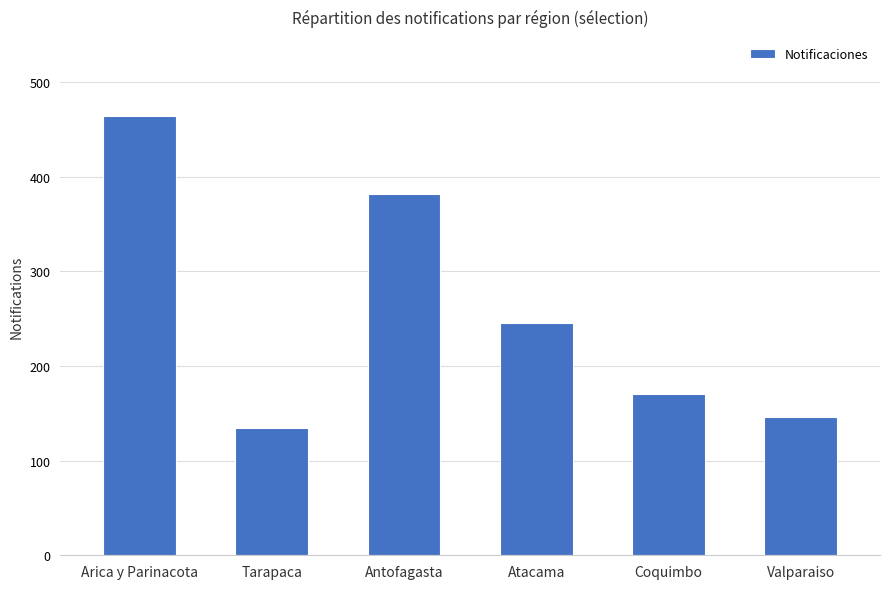

Reading left to right, list all the values displayed in this chart.

Arica y Parinacota=464	Tarapaca=134	Antofagasta=382	Atacama=245	Coquimbo=170	Valparaiso=146